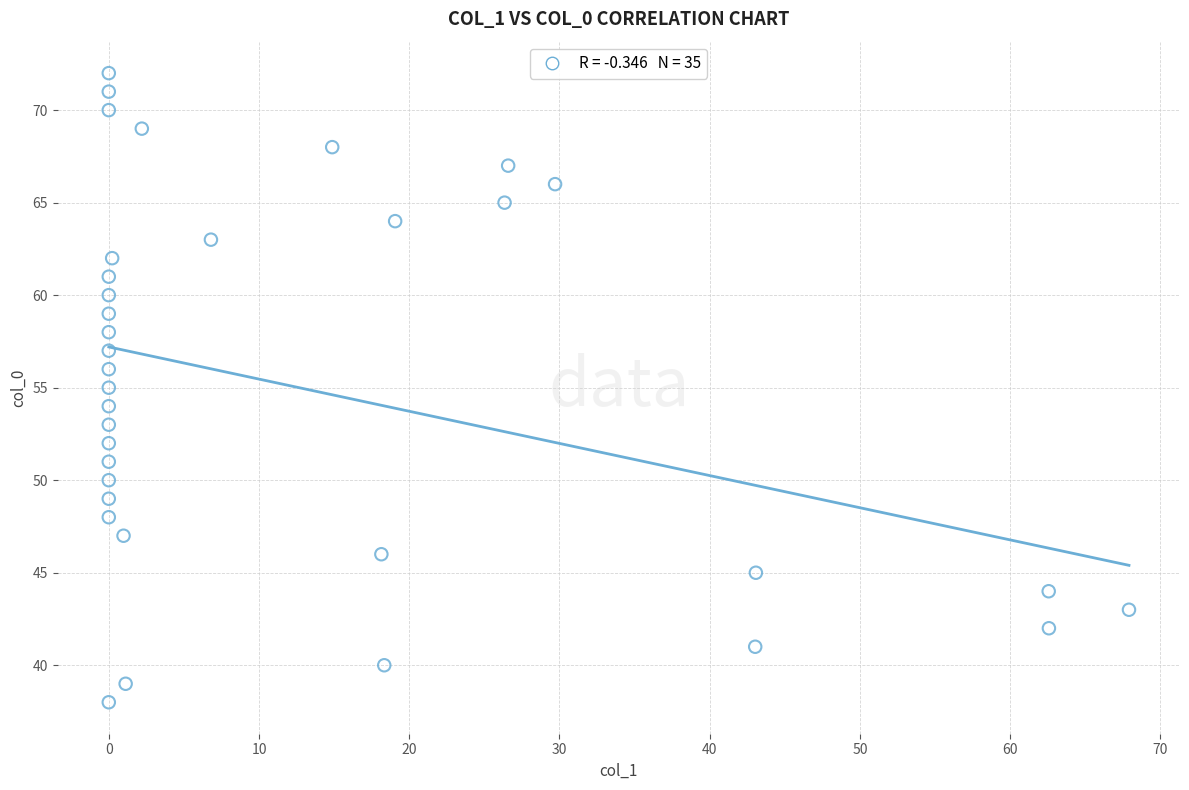

What is the range of Y values (max minus min)?

34